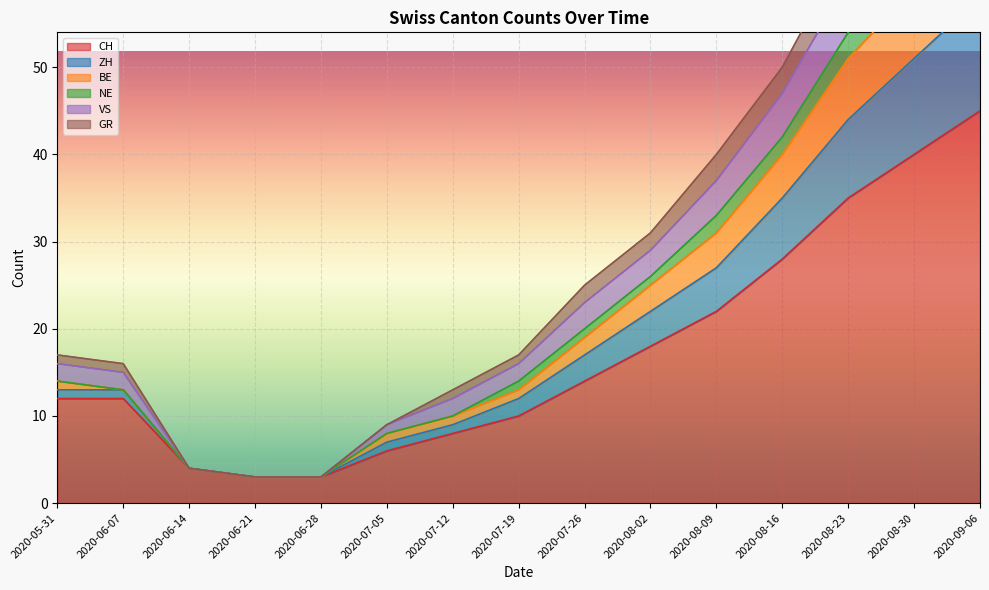

At which label is CH closest to 24?

2020-08-09